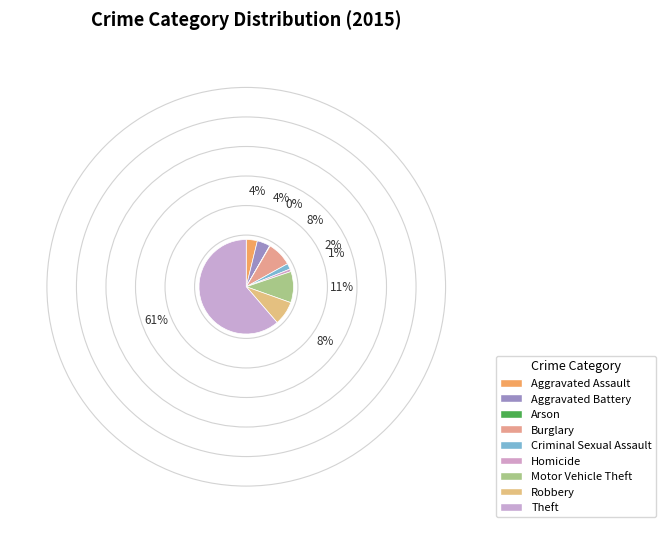

How many slices are in this pie chart?

9